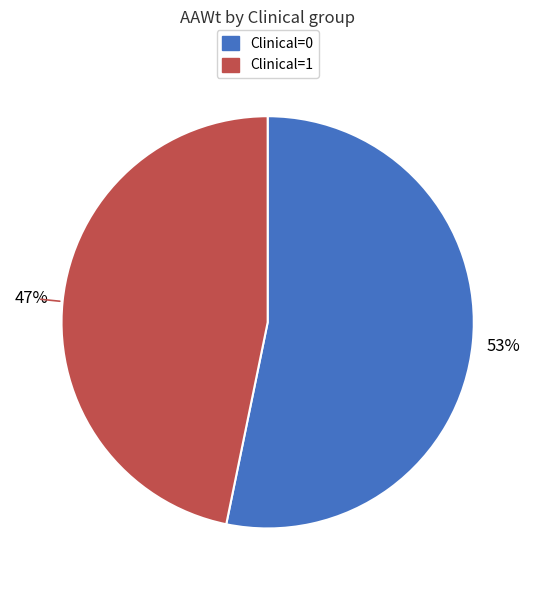

Does any single category account for the majority?

Yes